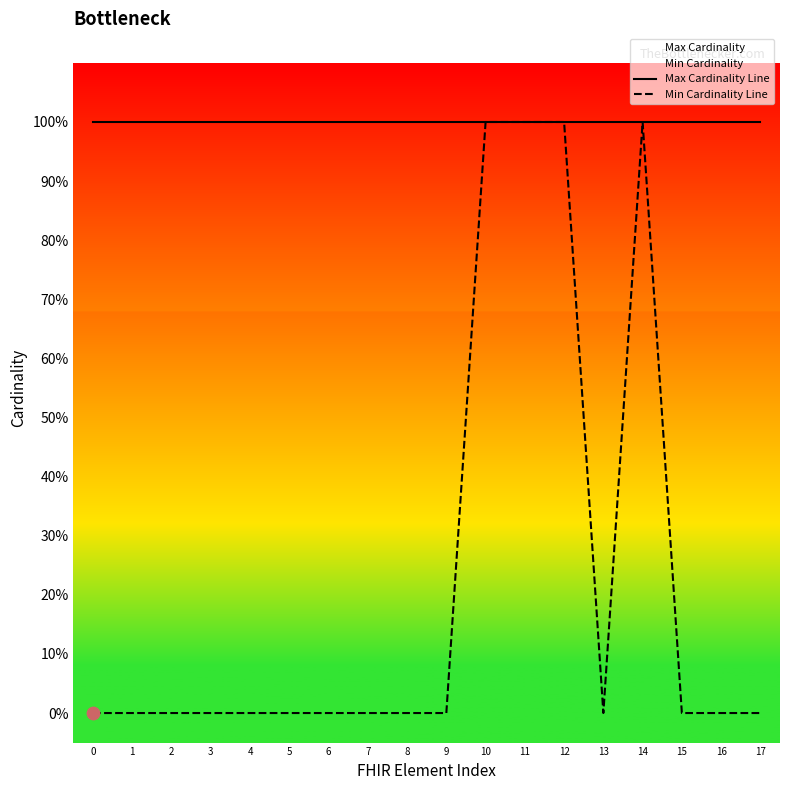

Which series has the largest total across all categories?

Max Cardinality Line